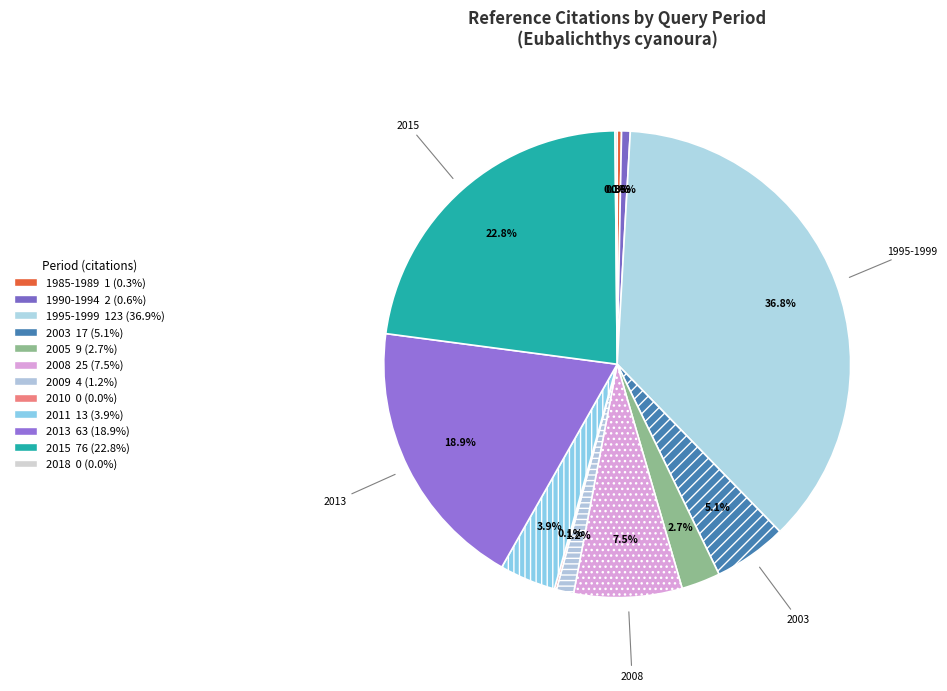

Is the sum of 2010 and 1995-1999 greater than half?

No